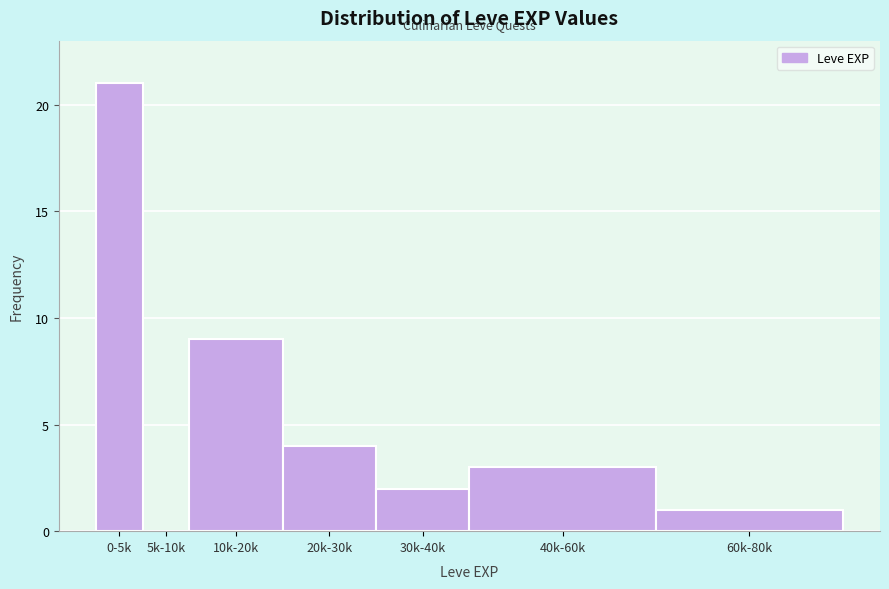

Reading right to left, list all the values displayed in this chart.

60k-80k=1	40k-60k=3	30k-40k=2	20k-30k=4	10k-20k=9	5k-10k=0	0-5k=21